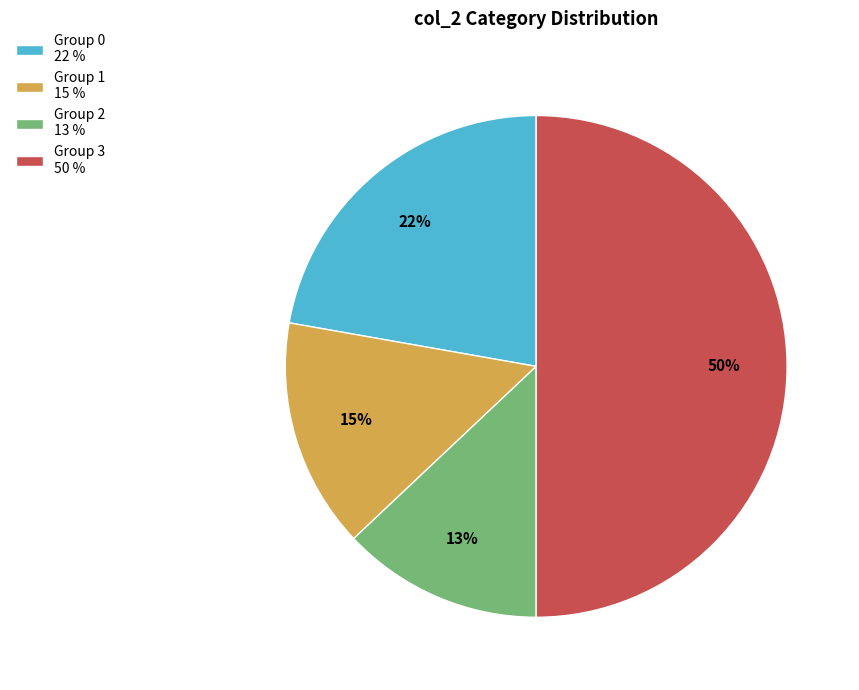

Combined, do Group 3 50 % and Group 2 13 % account for over 50%?

Yes